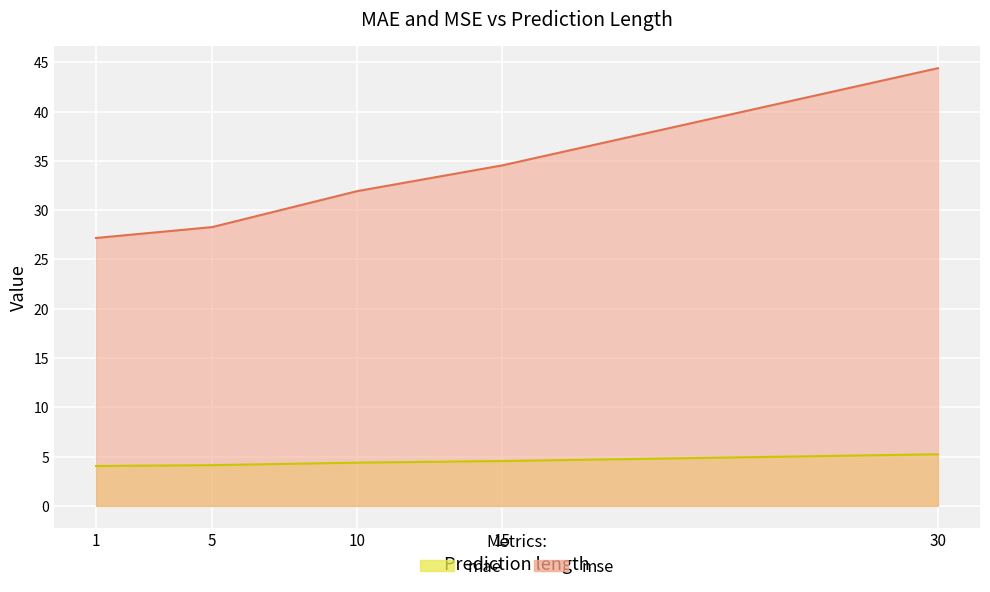

True or false: mae has more than 1 points higher than both neighbors.

False